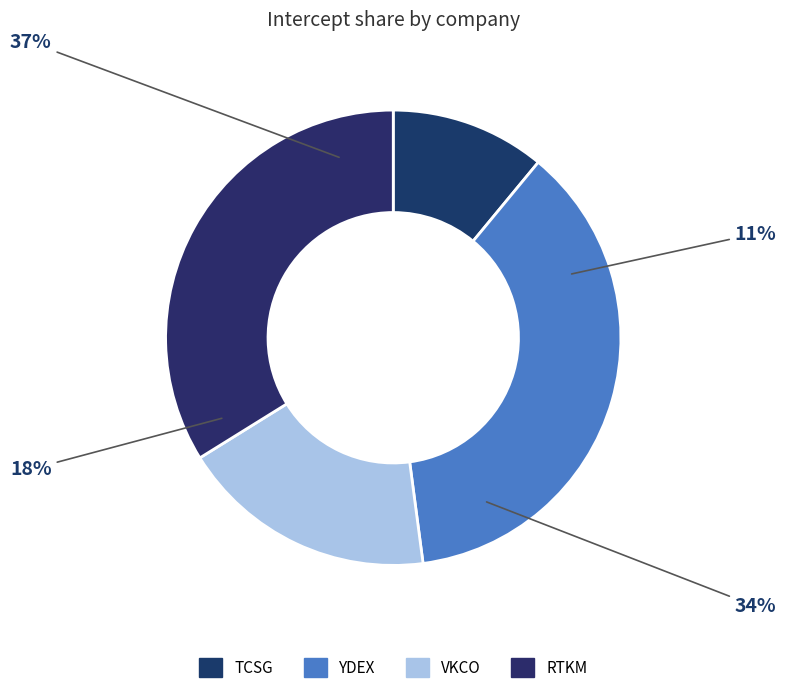

How many slices are in this pie chart?

4